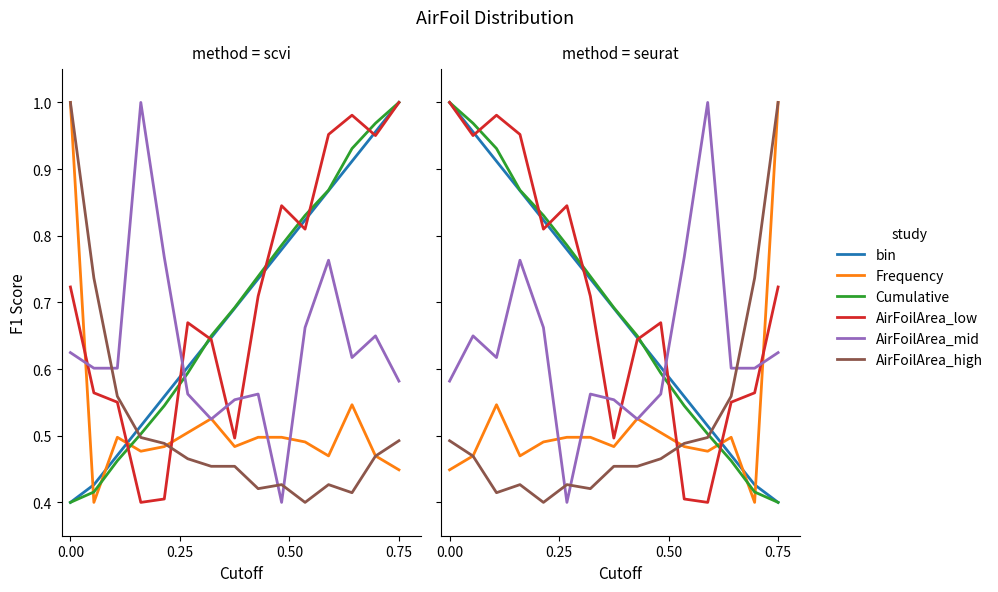

At how many categories does at least one series exceed 0?

15